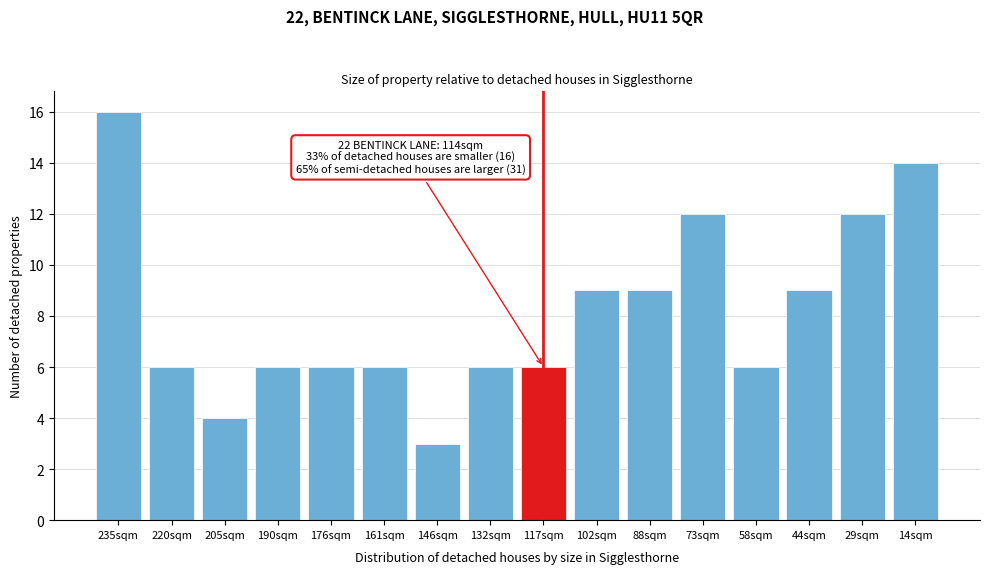

Reading left to right, what are all the values shown in this chart?

235sqm=16	220sqm=6	205sqm=4	190sqm=6	176sqm=6	161sqm=6	146sqm=3	132sqm=6	117sqm=6	102sqm=9	88sqm=9	73sqm=12	58sqm=6	44sqm=9	29sqm=12	14sqm=14